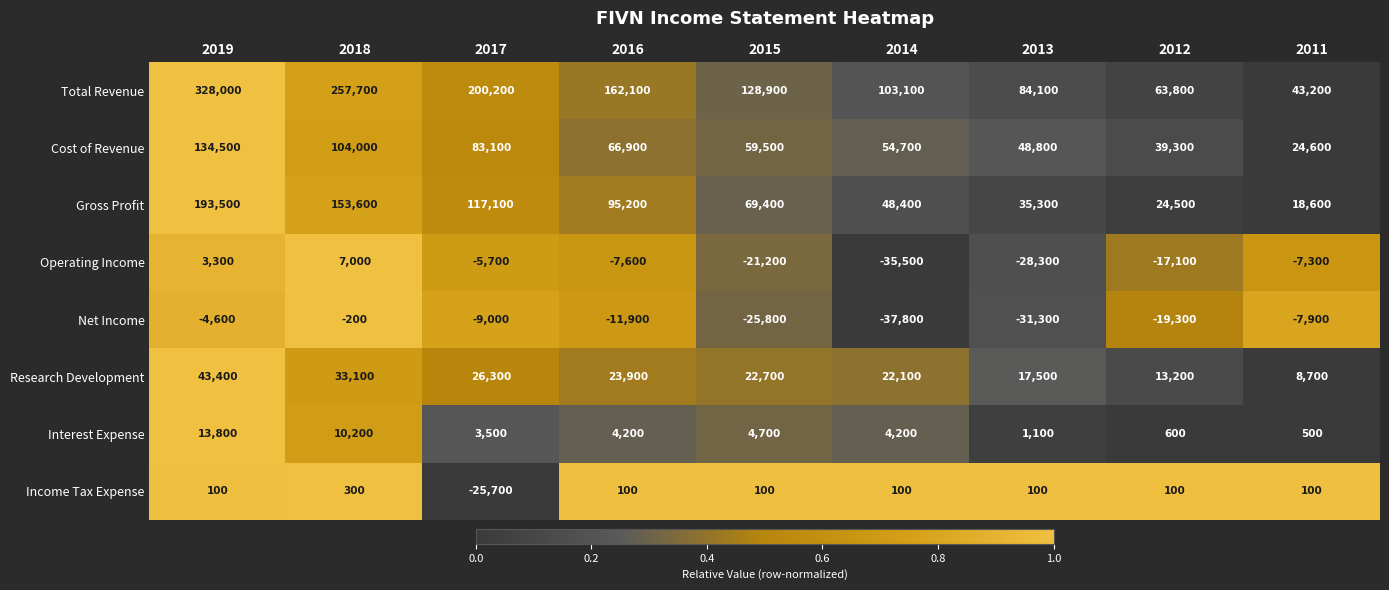

What is the maximum value shown in the chart?

328000